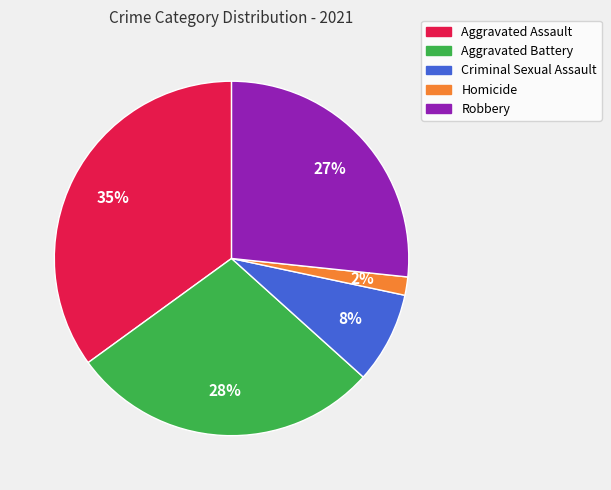

The Robbery slice represents 33% of the pie. True or false?

False